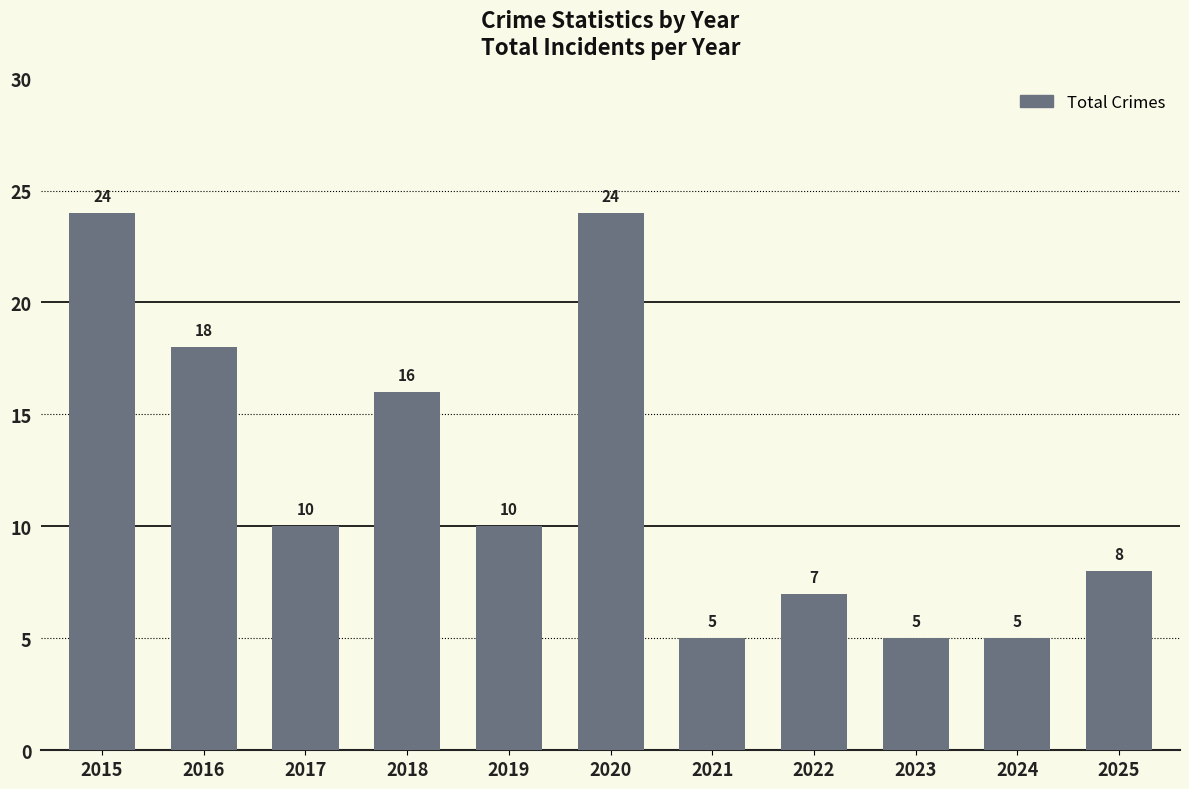

What is the value of the 5th bar from the left?

10